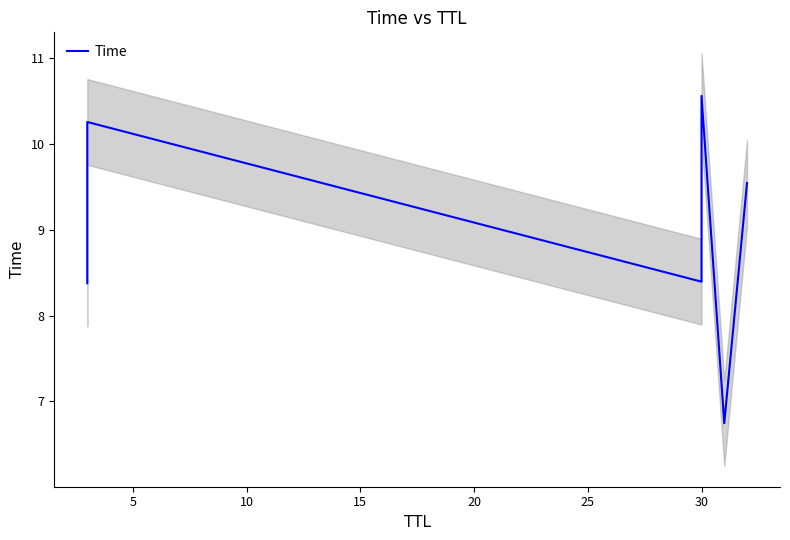

What is the value of the 6th point from the left?

9.5